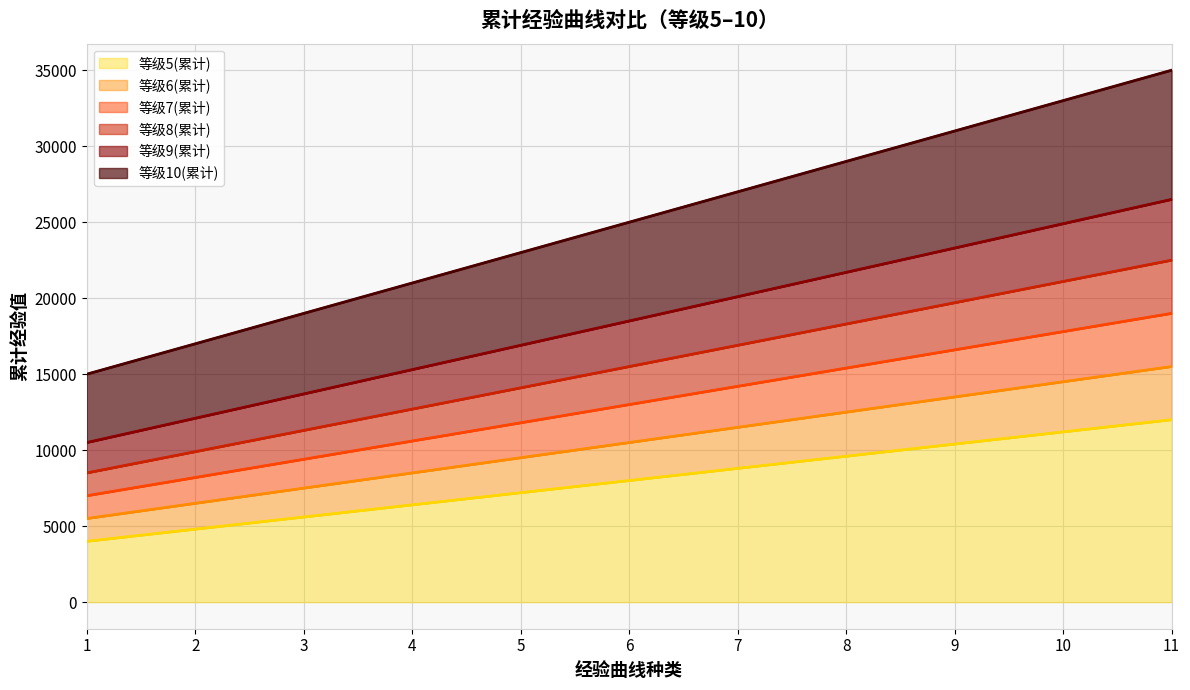

What is the maximum value shown in the chart?

35000